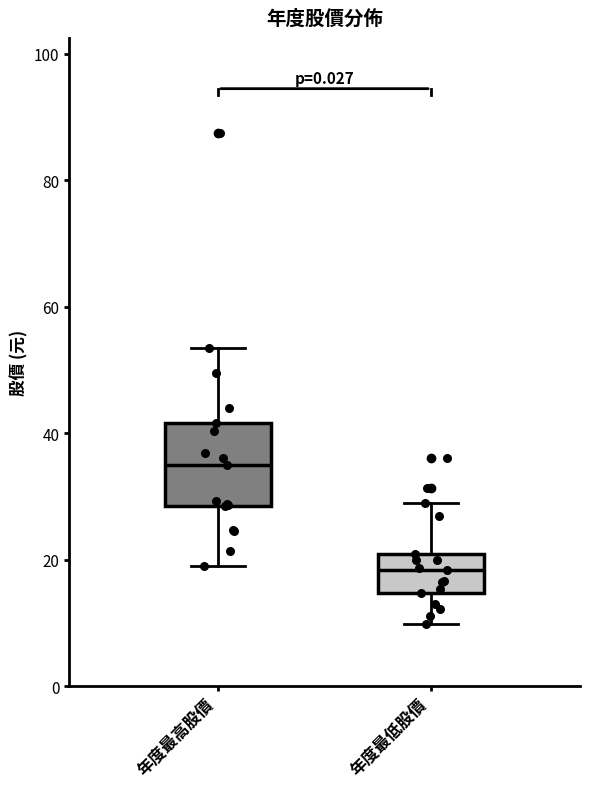

Where does the upper whisker of the box for 年度最高股價 end on the y-axis? The values are not printed on the chart, so give them approximately, as read against the axis.

54